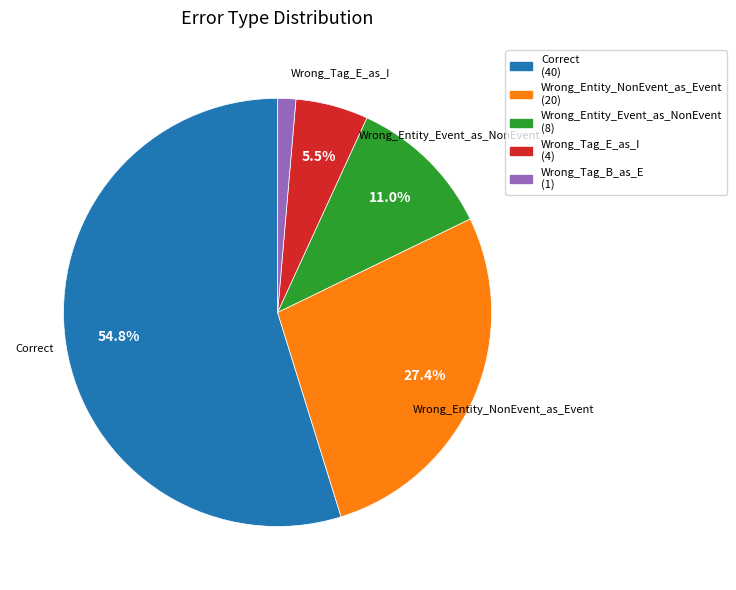

How many slices are in this pie chart?

5